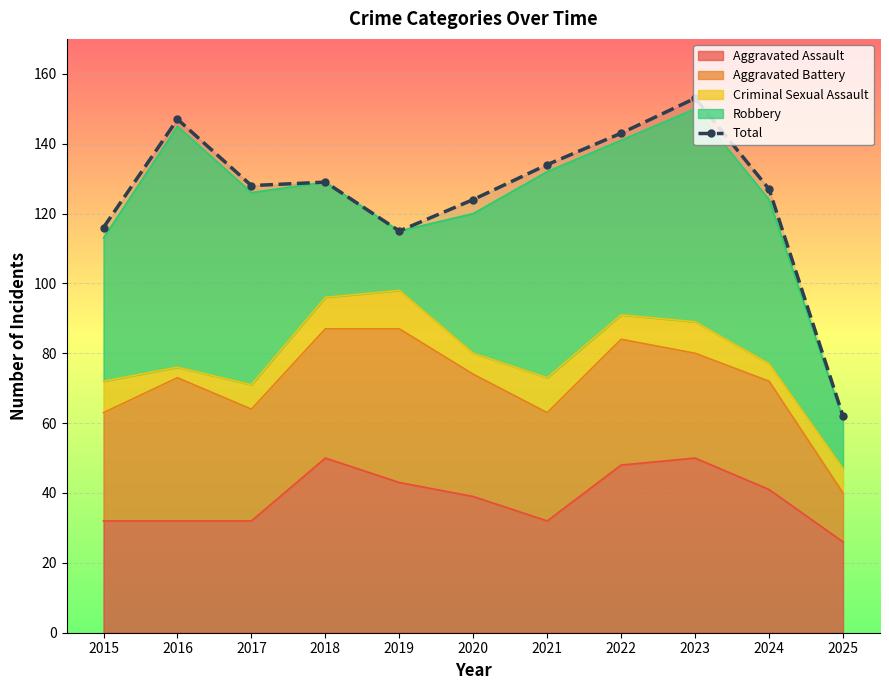

The value at 2018 is 45. True or false?

False